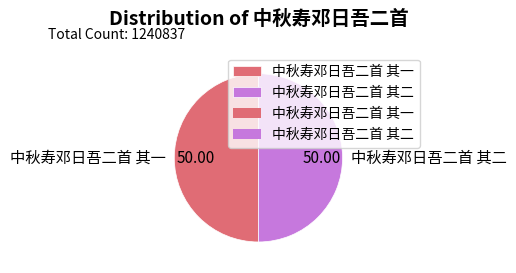

What is the ratio of the value at 中秋寿邓日吾二首 其一 to the value at 中秋寿邓日吾二首 其二?

1.0